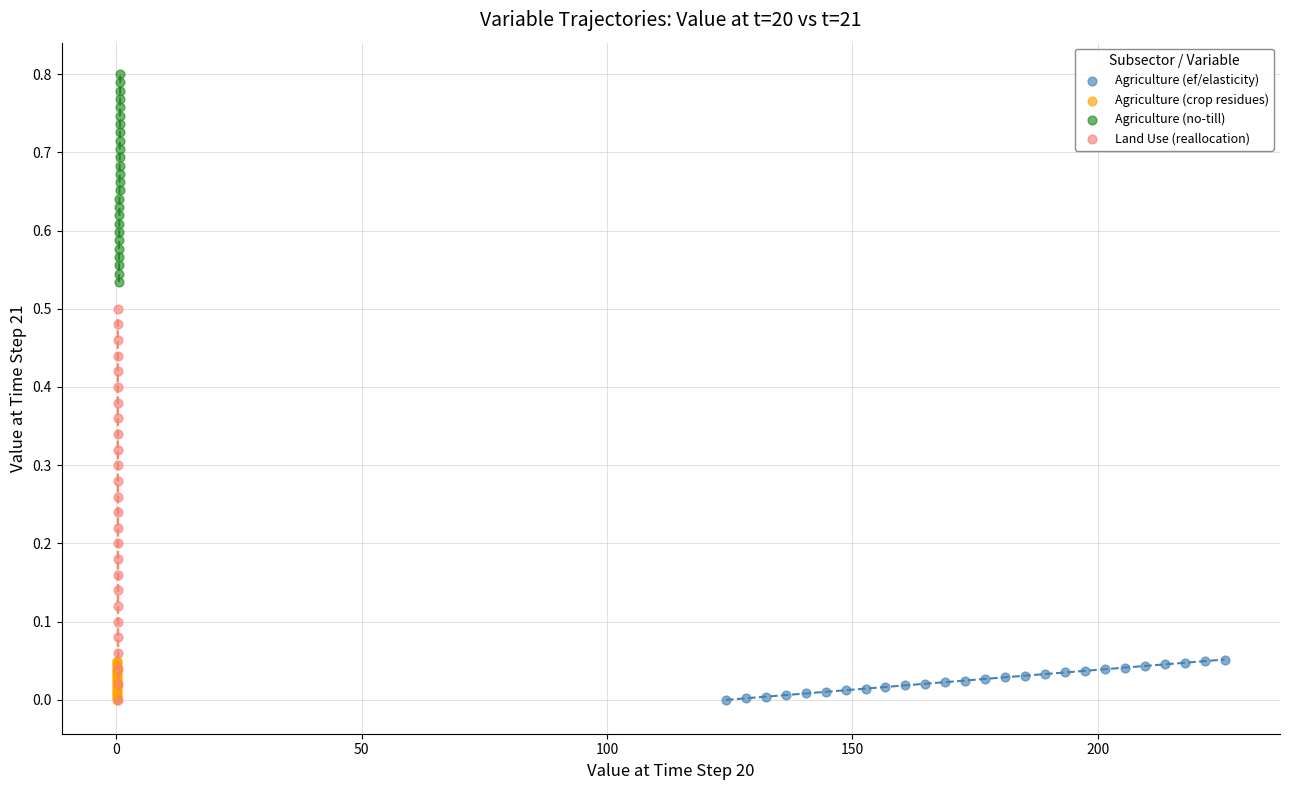

Which series contains the highest Y value?

Agriculture (no-till)